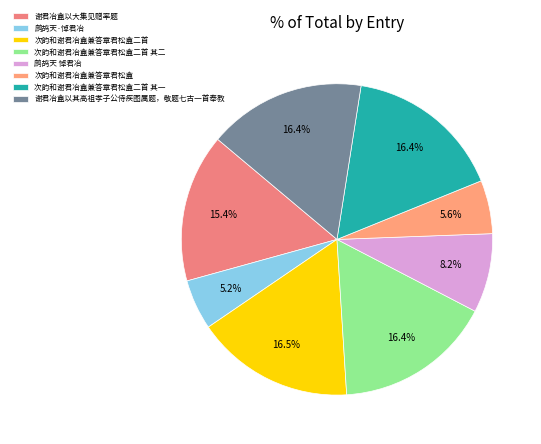

Is it true that 鹧鸪天·悼君冶 is 14% of the pie?

False